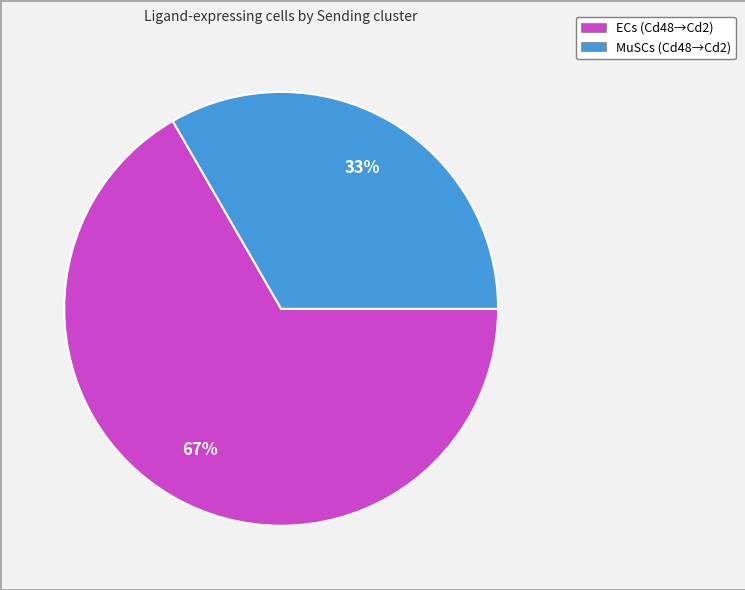

Which has a higher value, MuSCs or ECs?

ECs